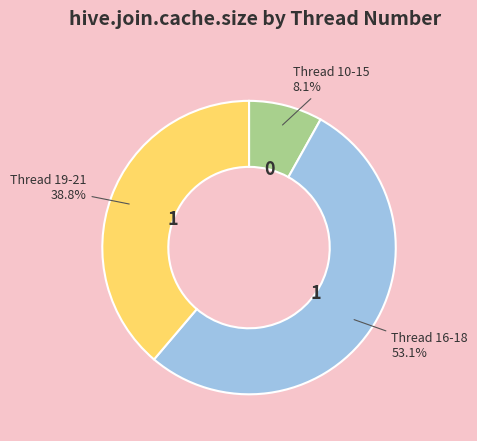

How many segments does this pie chart have?

3